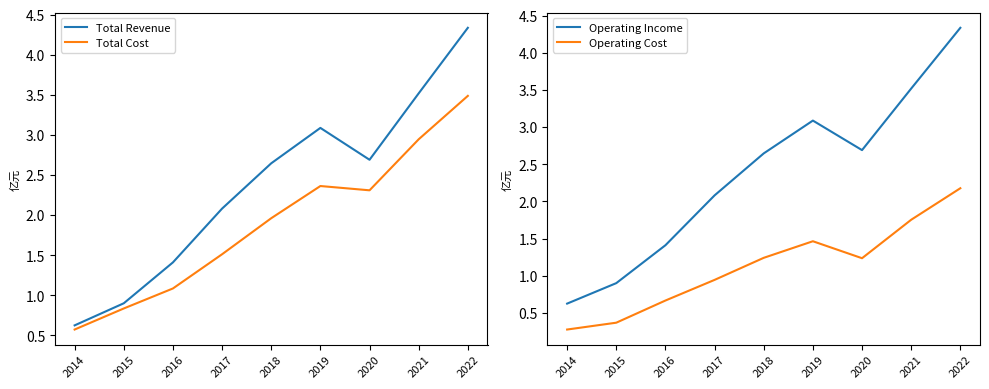

What is the value of the Total Cost point at the 3rd from the left?

1.1